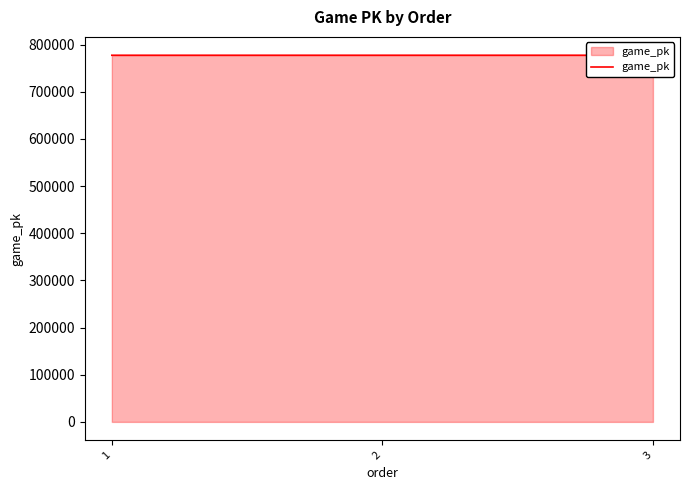

What is the value of the 2nd point from the left?

777472